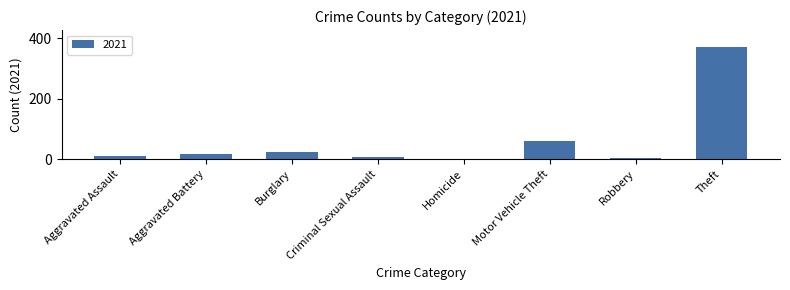

What is the sum of all values?

497